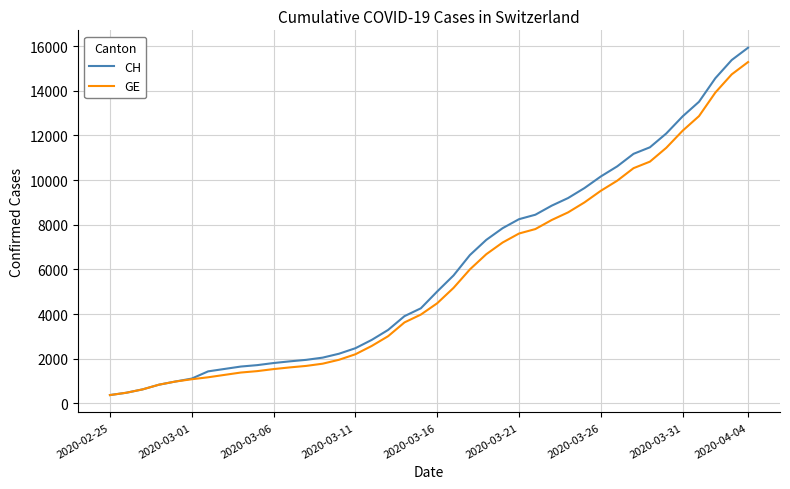

What is the lowest value of the CH series?

375